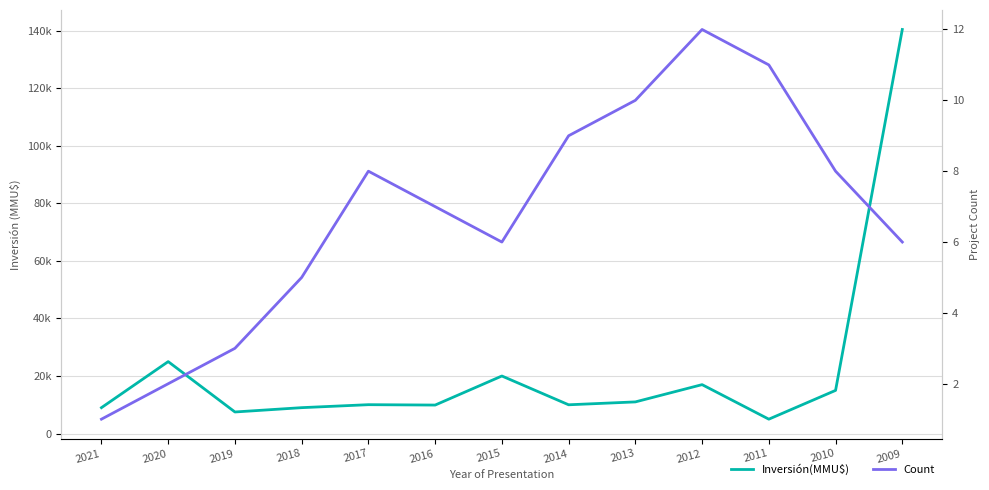

Is this an area chart (filled region under the line)?

No